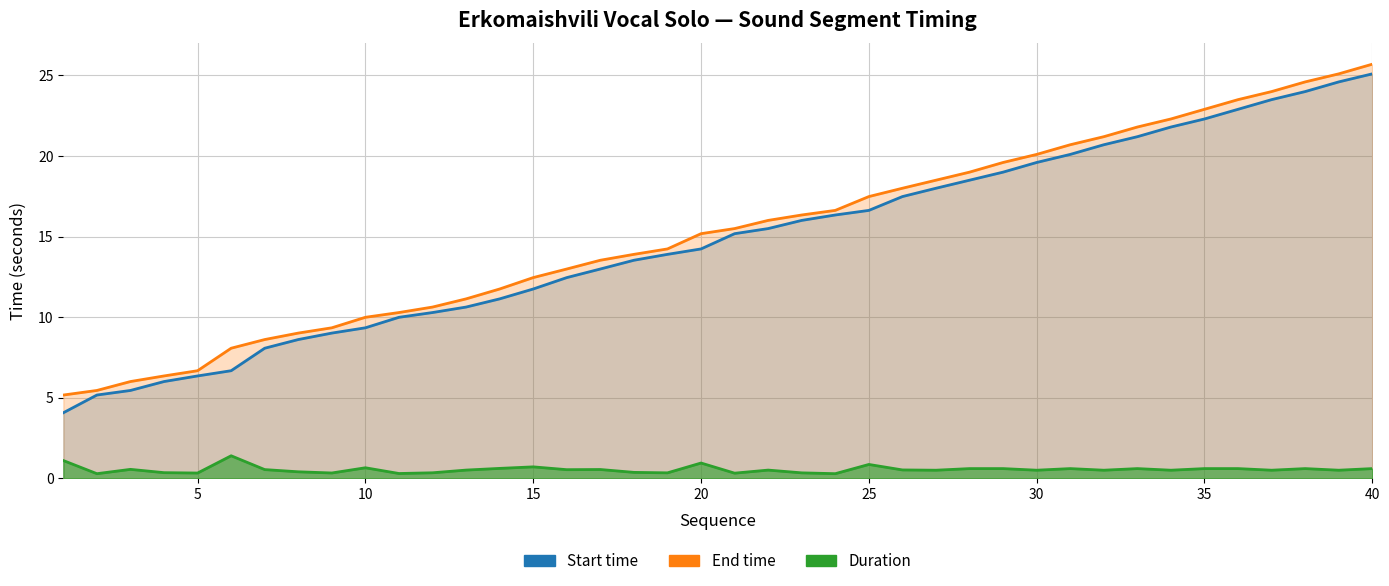

What is the difference between the maximum and minimum values in the Start time series?

21.0